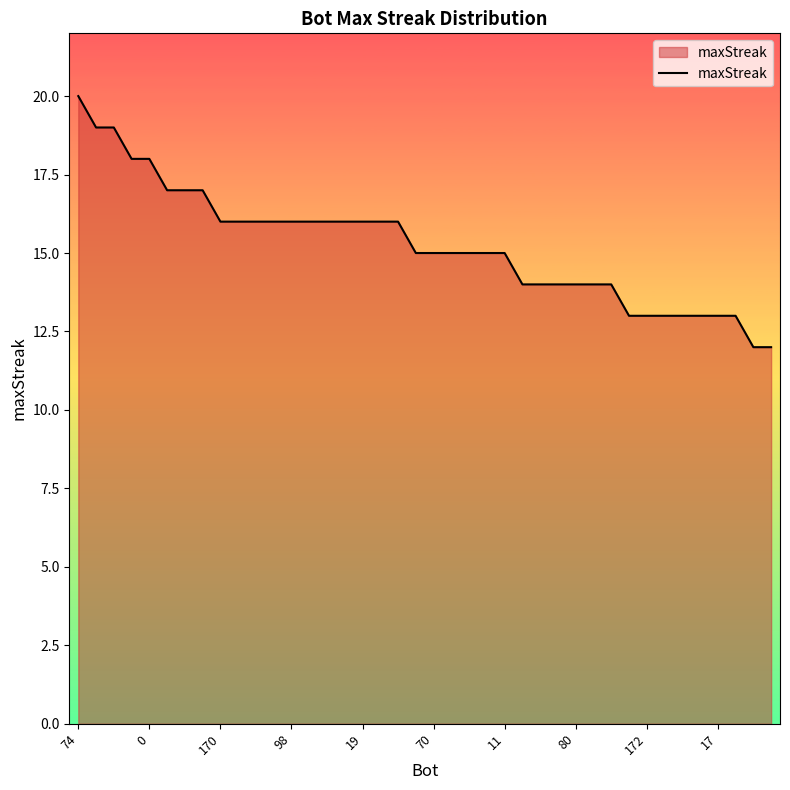

What is the greatest value displayed?

20